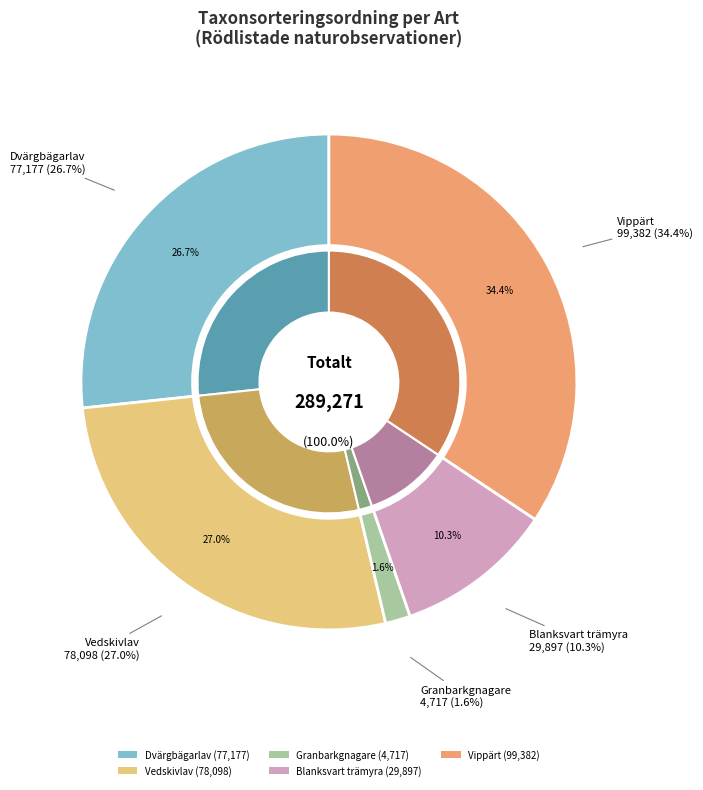

Is it true that Vedskivlav is 19% of the pie?

False